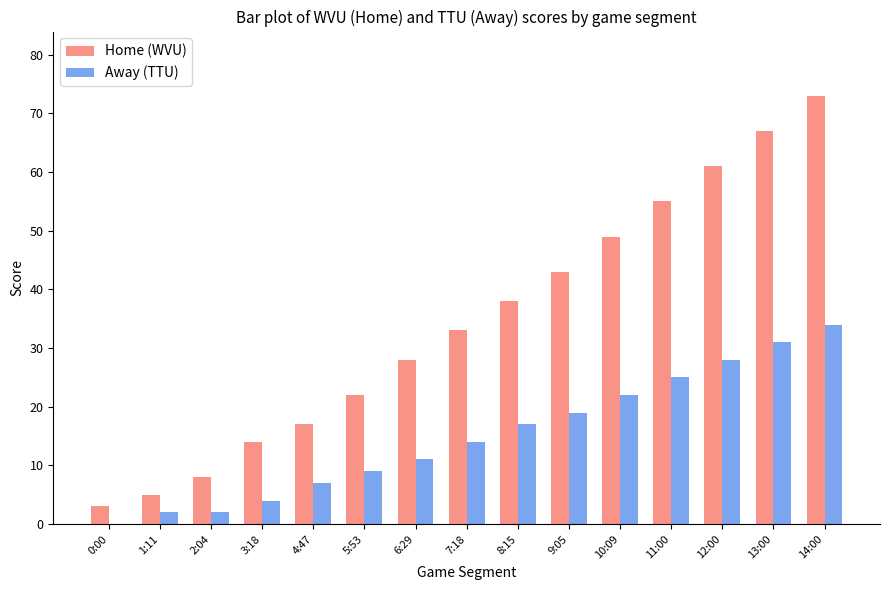

The value of Away (TTU) at 9:05 is 7. True or false?

False